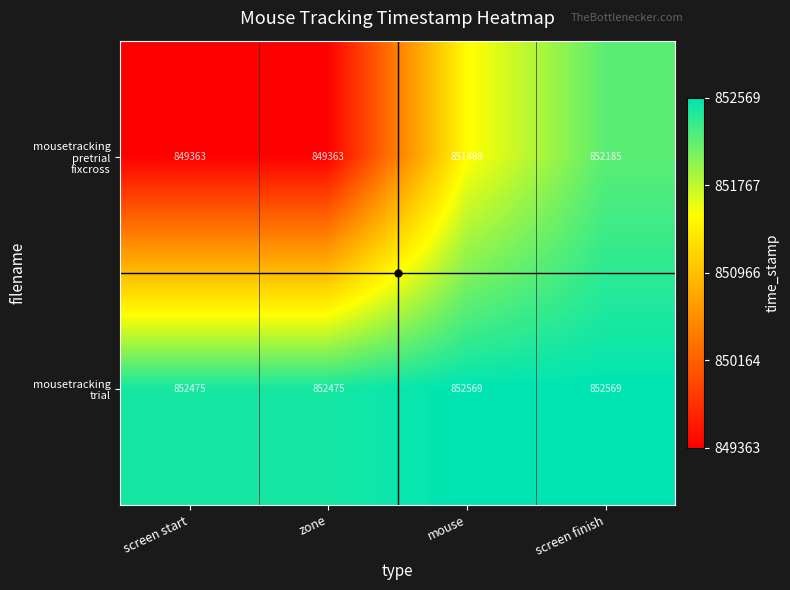

What is the difference between the highest and lowest values at screen finish?

384